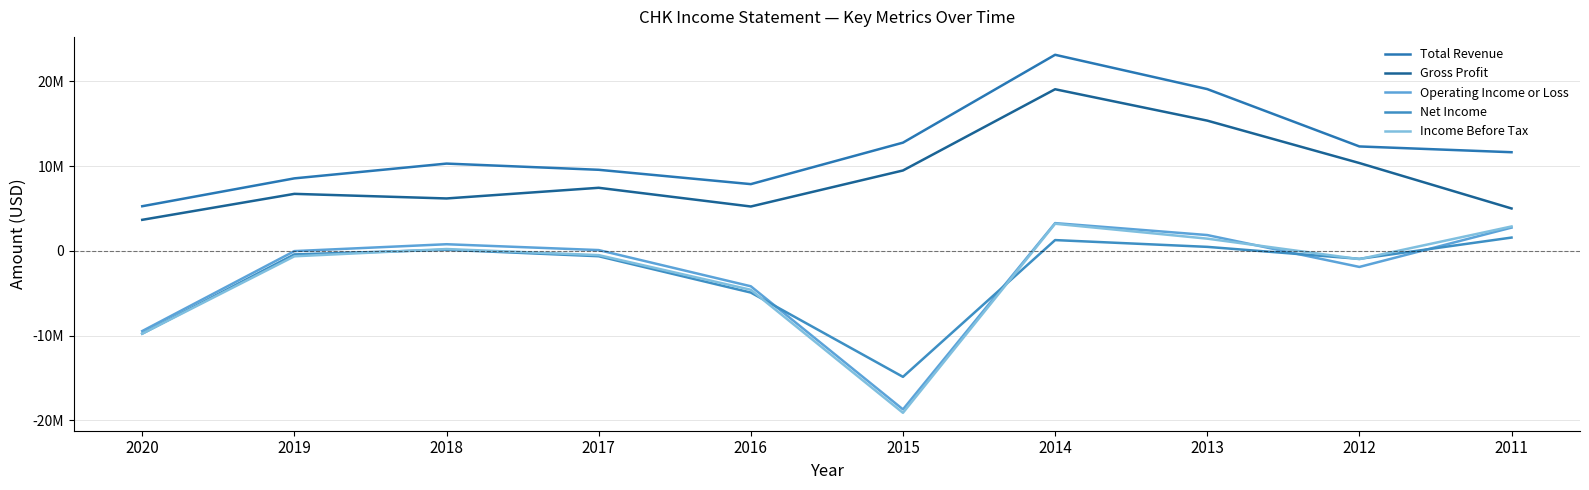

Does the chart have visible grid lines?

Yes